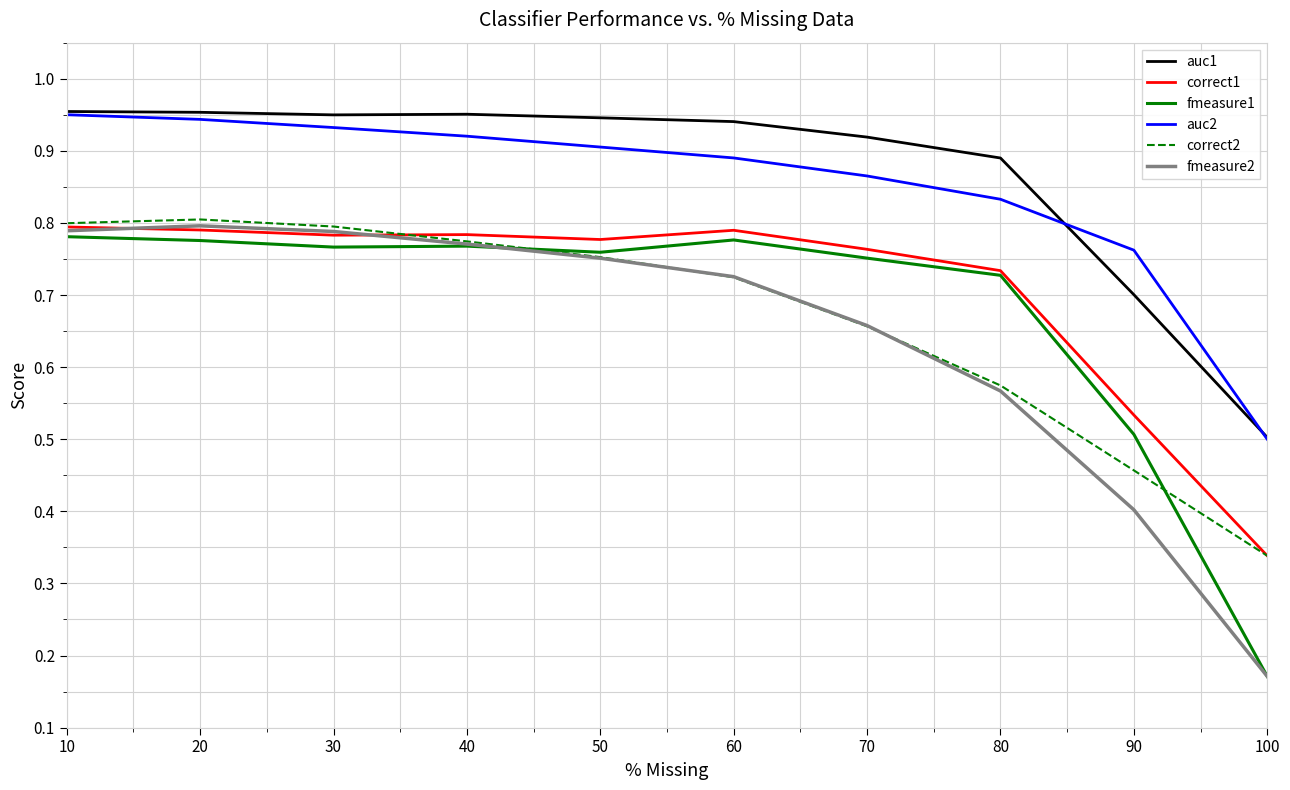

True or false: fmeasure2 and auc1 intersect in this chart.

False